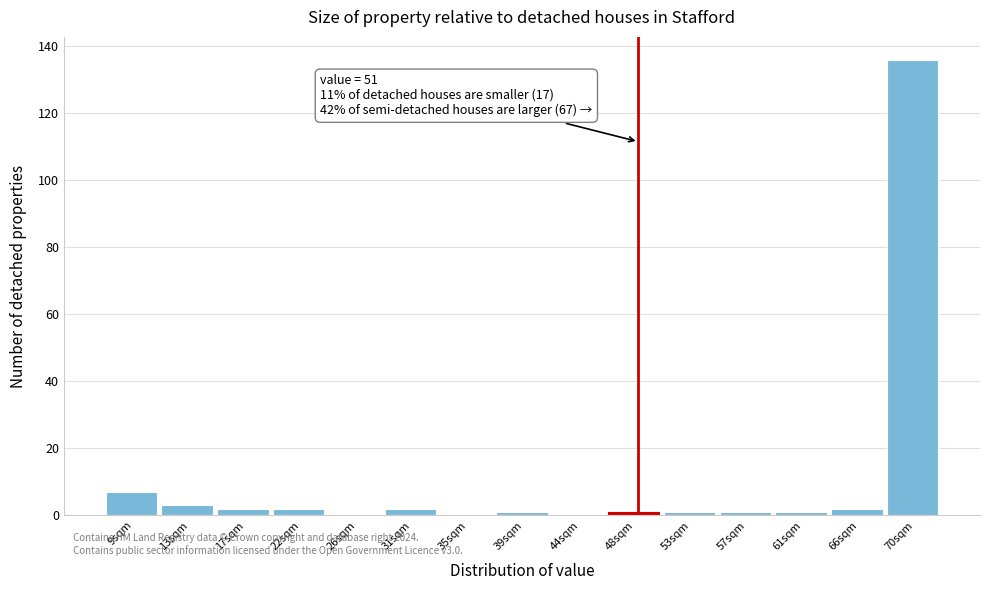

Reading left to right, extract all data points from this chart.

9sqm=7	13sqm=3	17sqm=2	22sqm=2	26sqm=0	31sqm=2	35sqm=0	39sqm=1	44sqm=0	48sqm=1	53sqm=1	57sqm=1	61sqm=1	66sqm=2	70sqm=136